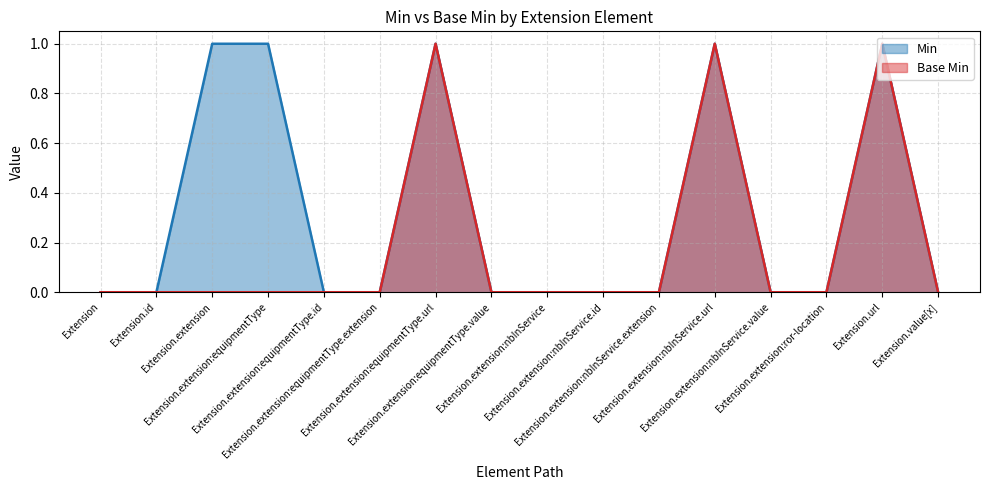

What are all the series names shown in the legend?

Min, Base Min